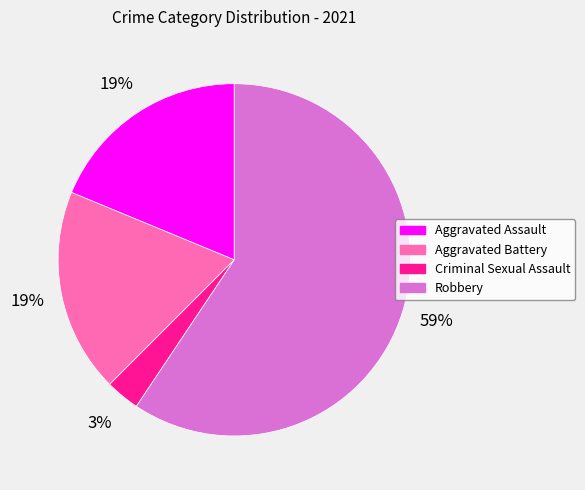

Which has a higher value, Aggravated Battery or Robbery?

Robbery